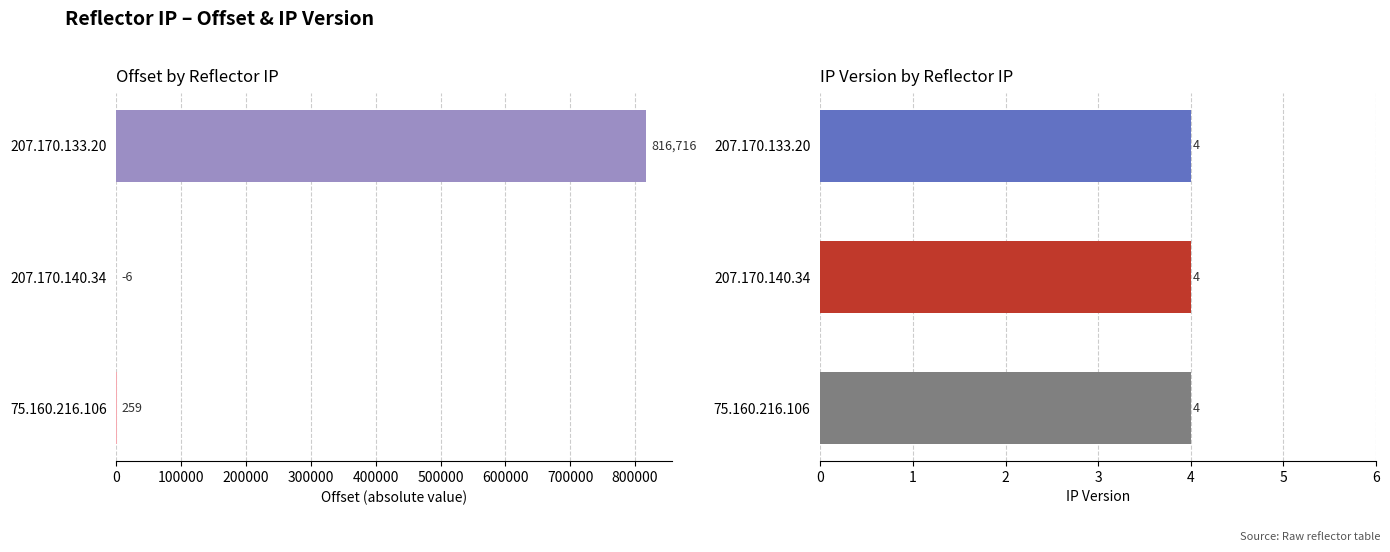

How many bars are there in total?

6